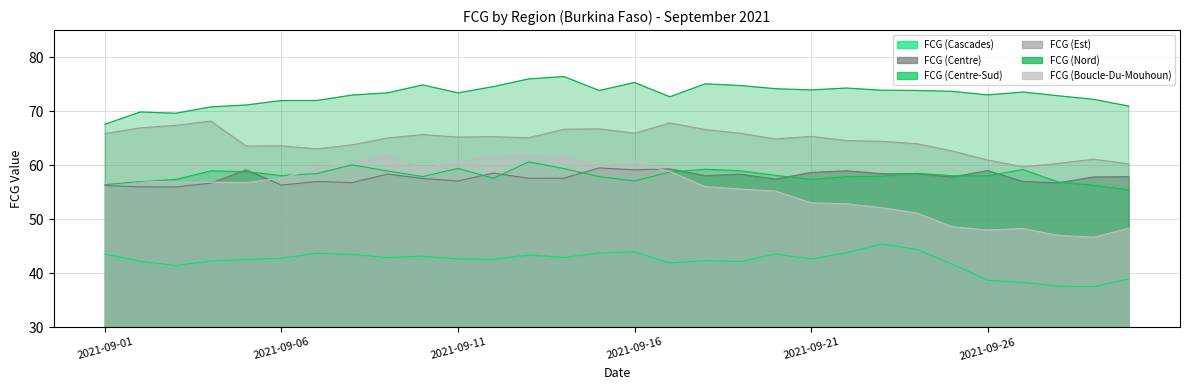

Reading left to right, transcribe all the data shown in this chart.

FCG (Cascades): 2021-09-01=43.5	2021-09-02=42.2	2021-09-03=41.4	2021-09-04=42.3	2021-09-05=42.5	2021-09-06=42.8	2021-09-07=43.7	2021-09-08=43.5	2021-09-09=42.9	2021-09-10=43.2	2021-09-11=42.7	2021-09-12=42.6	2021-09-13=43.4	2021-09-14=42.9	2021-09-15=43.7	2021-09-16=44.0	2021-09-17=41.9	2021-09-18=42.3	2021-09-19=42.2	2021-09-20=43.6	2021-09-21=42.6	2021-09-22=43.8	2021-09-23=45.4	2021-09-24=44.4	2021-09-25=41.7	2021-09-26=38.7	2021-09-27=38.3	2021-09-28=37.6	2021-09-29=37.5	2021-09-30=39.0
FCG (Centre): 2021-09-01=56.2	2021-09-02=56.0	2021-09-03=56.0	2021-09-04=56.7	2021-09-05=59.1	2021-09-06=56.3	2021-09-07=57.0	2021-09-08=56.8	2021-09-09=58.3	2021-09-10=57.5	2021-09-11=57.1	2021-09-12=58.5	2021-09-13=57.6	2021-09-14=57.6	2021-09-15=59.5	2021-09-16=59.1	2021-09-17=59.3	2021-09-18=58.0	2021-09-19=58.3	2021-09-20=57.4	2021-09-21=58.7	2021-09-22=59.0	2021-09-23=58.4	2021-09-24=58.4	2021-09-25=57.8	2021-09-26=59.0	2021-09-27=57.0	2021-09-28=56.7	2021-09-29=57.8	2021-09-30=57.9
FCG (Centre-Sud): 2021-09-01=56.4	2021-09-02=57.0	2021-09-03=57.3	2021-09-04=58.9	2021-09-05=58.8	2021-09-06=58.1	2021-09-07=58.4	2021-09-08=60.1	2021-09-09=58.9	2021-09-10=57.9	2021-09-11=59.4	2021-09-12=57.6	2021-09-13=60.6	2021-09-14=59.4	2021-09-15=57.9	2021-09-16=57.1	2021-09-17=58.7	2021-09-18=59.2	2021-09-19=59.0	2021-09-20=58.1	2021-09-21=57.4	2021-09-22=57.9	2021-09-23=58.0	2021-09-24=58.5	2021-09-25=58.0	2021-09-26=58.0	2021-09-27=59.2	2021-09-28=56.9	2021-09-29=56.3	2021-09-30=55.4
FCG (Est): 2021-09-01=65.9	2021-09-02=66.9	2021-09-03=67.4	2021-09-04=68.2	2021-09-05=63.5	2021-09-06=63.6	2021-09-07=63.0	2021-09-08=63.8	2021-09-09=65.0	2021-09-10=65.7	2021-09-11=65.2	2021-09-12=65.3	2021-09-13=65.1	2021-09-14=66.6	2021-09-15=66.7	2021-09-16=65.9	2021-09-17=67.8	2021-09-18=66.6	2021-09-19=65.9	2021-09-20=64.8	2021-09-21=65.3	2021-09-22=64.6	2021-09-23=64.4	2021-09-24=64.0	2021-09-25=62.6	2021-09-26=60.9	2021-09-27=59.7	2021-09-28=60.3	2021-09-29=61.1	2021-09-30=60.2
FCG (Nord): 2021-09-01=67.6	2021-09-02=69.8	2021-09-03=69.6	2021-09-04=70.8	2021-09-05=71.1	2021-09-06=72.0	2021-09-07=72.0	2021-09-08=73.0	2021-09-09=73.4	2021-09-10=74.8	2021-09-11=73.4	2021-09-12=74.5	2021-09-13=76.0	2021-09-14=76.4	2021-09-15=73.8	2021-09-16=75.3	2021-09-17=72.7	2021-09-18=75.1	2021-09-19=74.7	2021-09-20=74.1	2021-09-21=73.9	2021-09-22=74.3	2021-09-23=73.9	2021-09-24=73.8	2021-09-25=73.7	2021-09-26=73.0	2021-09-27=73.5	2021-09-28=72.8	2021-09-29=72.2	2021-09-30=70.9
FCG (Boucle-Du-Mouhoun): 2021-09-01=56.7	2021-09-02=57.1	2021-09-03=56.9	2021-09-04=56.9	2021-09-05=56.8	2021-09-06=57.6	2021-09-07=59.4	2021-09-08=60.4	2021-09-09=61.9	2021-09-10=59.4	2021-09-11=60.6	2021-09-12=61.7	2021-09-13=61.9	2021-09-14=61.5	2021-09-15=60.0	2021-09-16=60.5	2021-09-17=58.8	2021-09-18=56.0	2021-09-19=55.6	2021-09-20=55.2	2021-09-21=53.0	2021-09-22=52.9	2021-09-23=52.1	2021-09-24=51.1	2021-09-25=48.6	2021-09-26=48.0	2021-09-27=48.3	2021-09-28=47.0	2021-09-29=46.7	2021-09-30=48.3